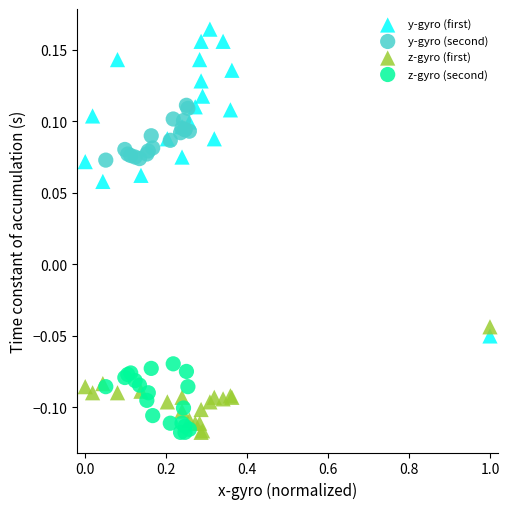

Which series contains the highest Y value?

y-gyro (first)